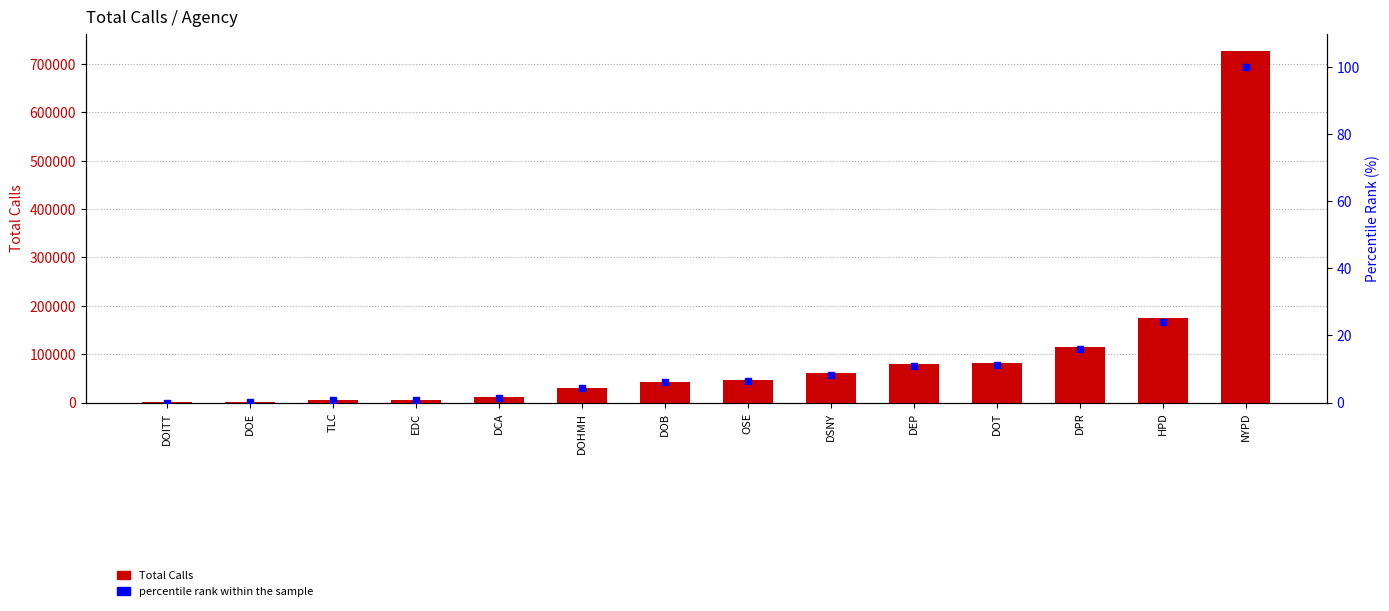

At how many categories does at least one series exceed 595387?

1